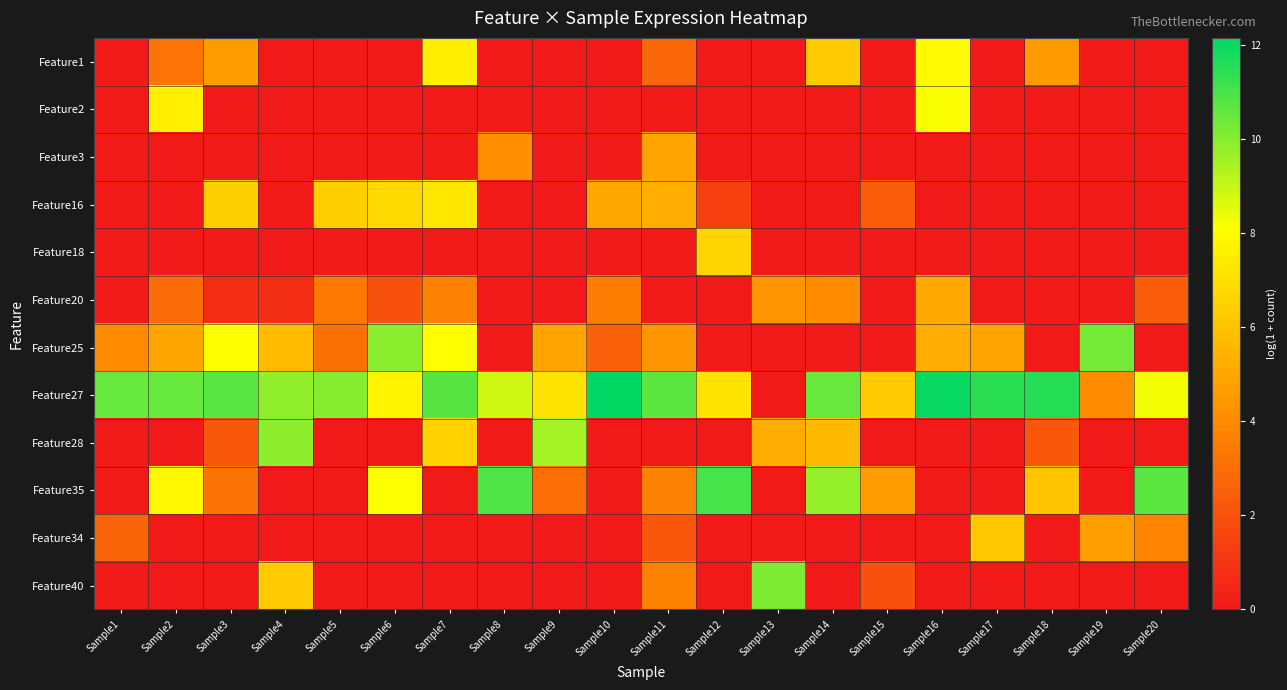

At which category is the sum across all series the highest?

Sample7